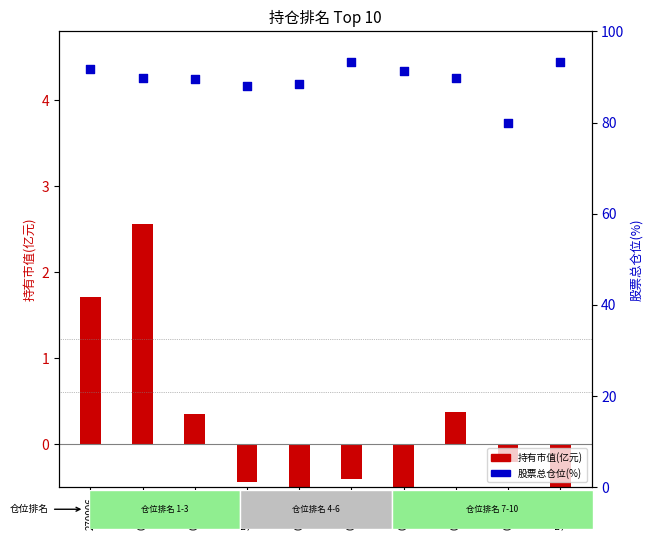

Which series contains the highest Y value?

股票总仓位(%)